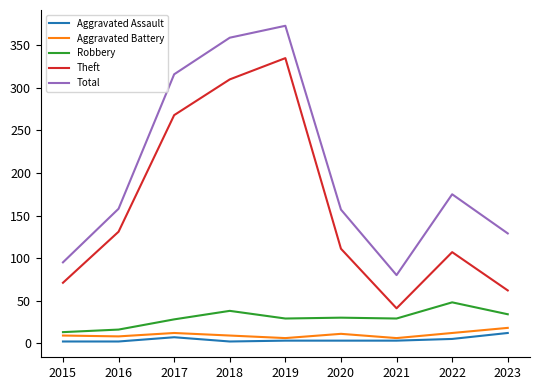

Where is Total nearest to the value 226?

2022